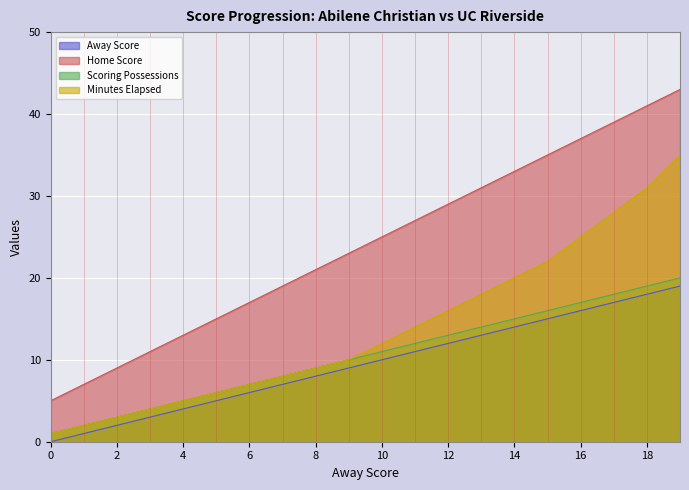

At how many categories does at least one series exceed 24?

10